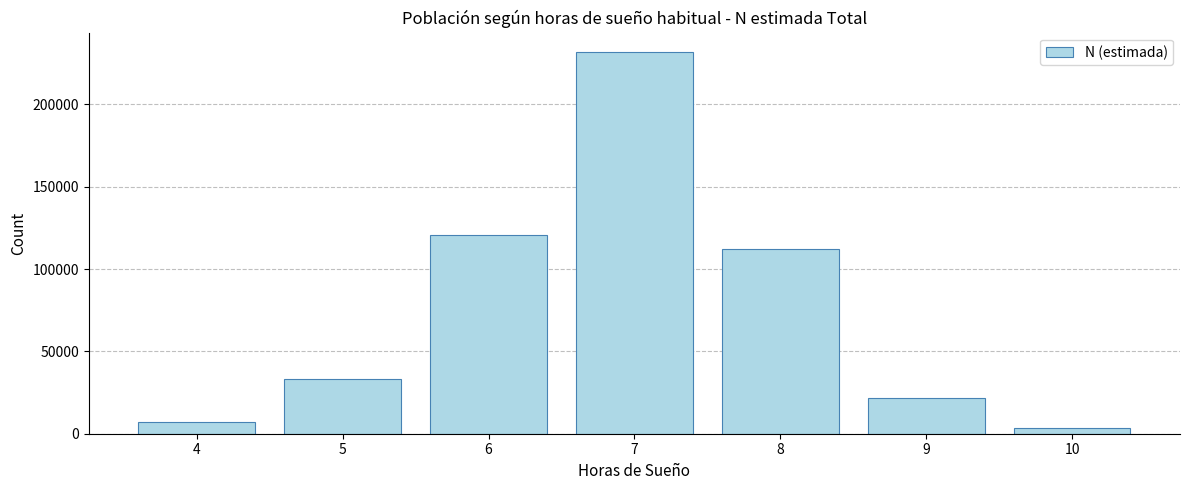

Reading right to left, transcribe all the data shown in this chart.

3424	21967	111947	232037	120569	33457	7267